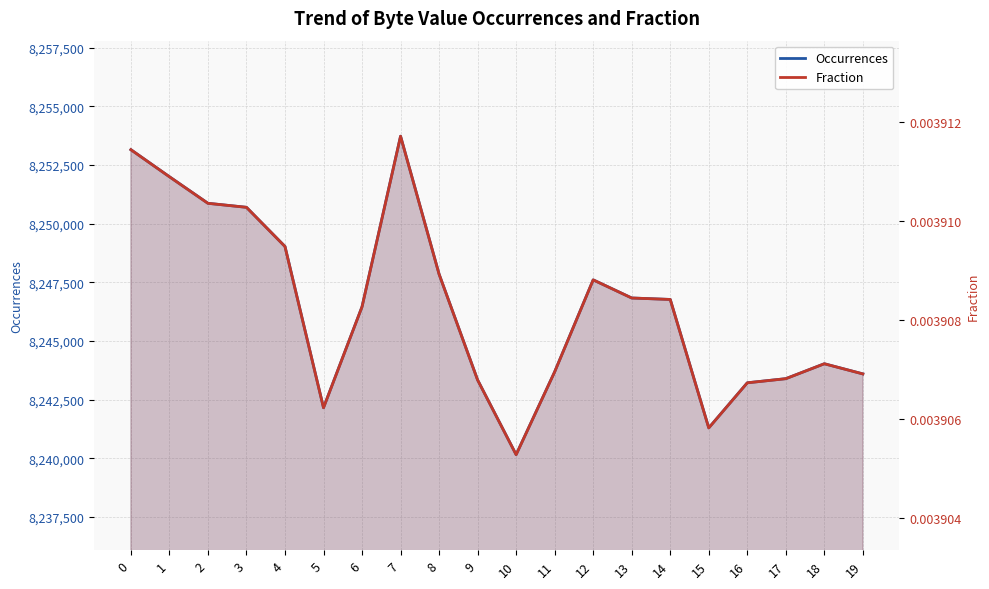

True or false: Fraction has a value of 0.0 at 18.

True